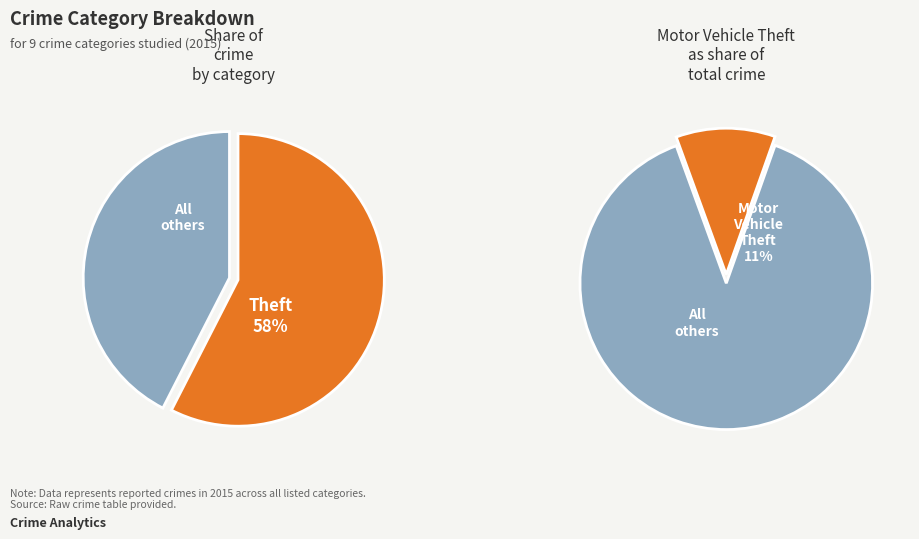

Does Theft represent more than half of the total?

Yes